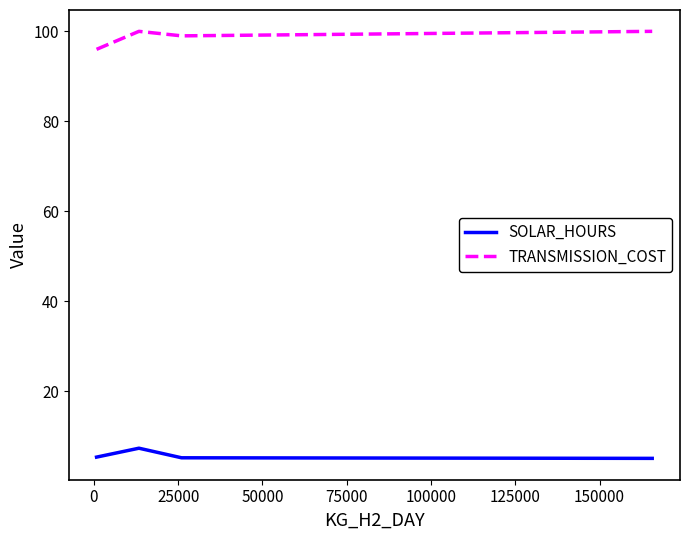

What is the lowest value of the TRANSMISSION_COST series?

96.0